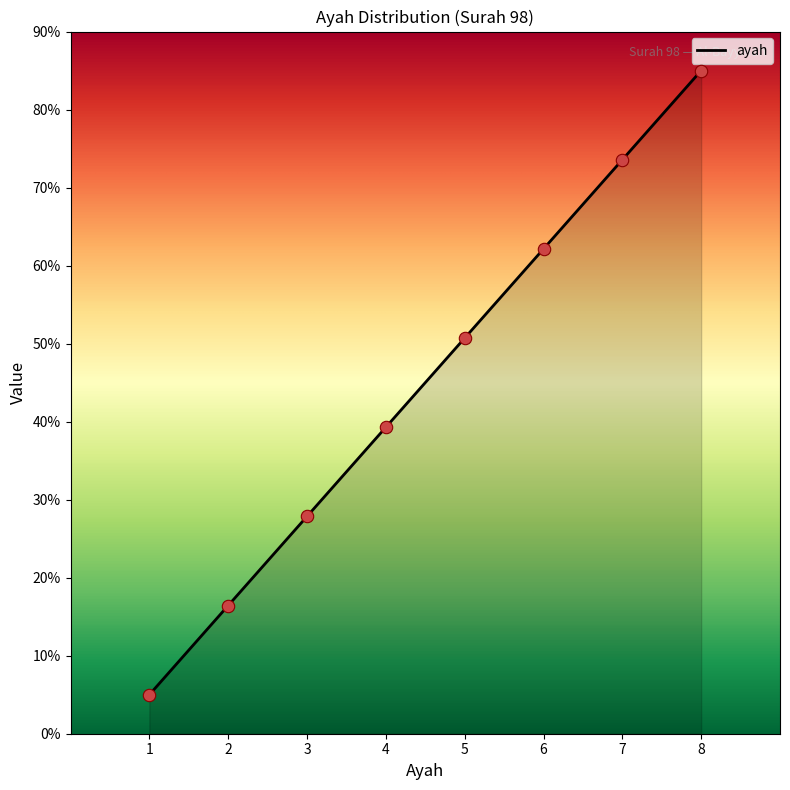

Between 6 and 3, which is larger?

6